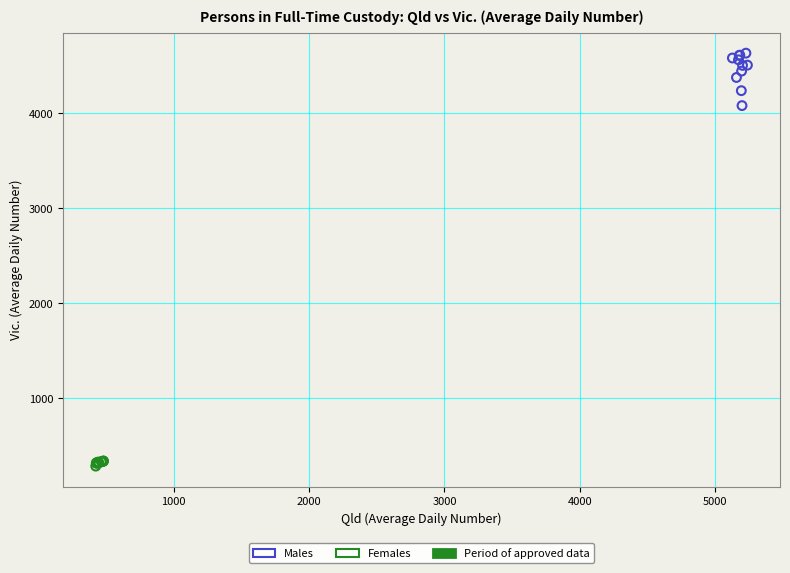

Which series has the largest Y range (max minus min)?

Males